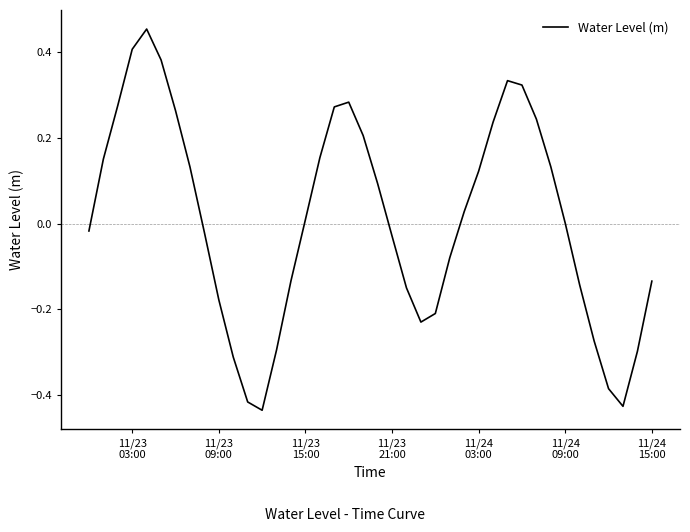

How many distinct data groups are displayed?

1